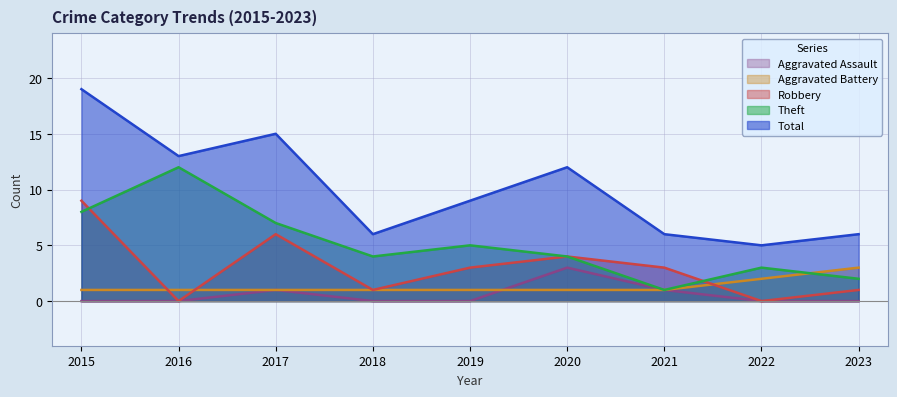

True or false: Aggravated Assault and Total intersect in this chart.

False